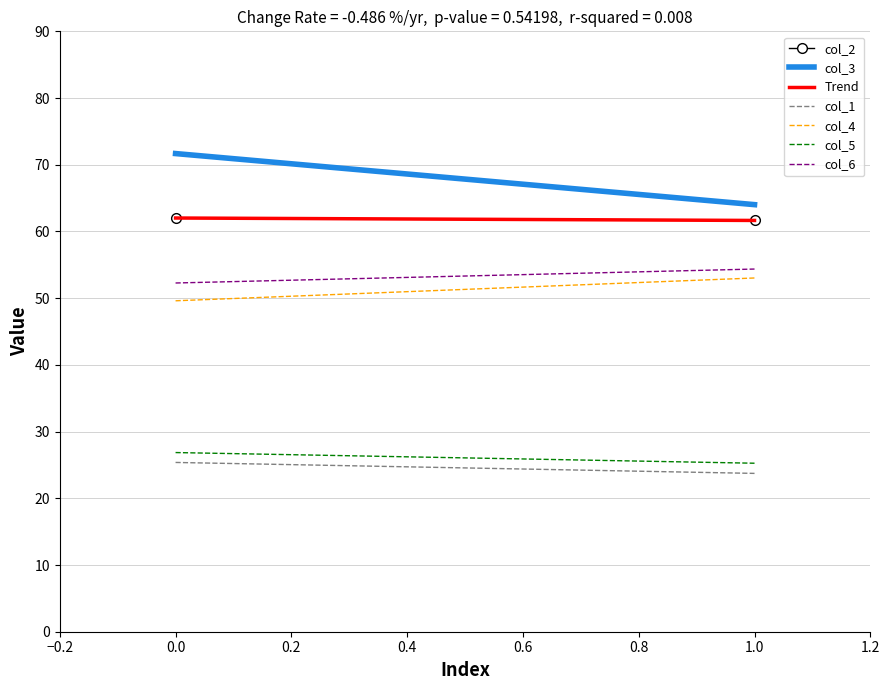

Reading left to right, what are all the values shown in this chart?

col_1: 0=25.4	1=23.7
col_2: 0=62.0	1=61.7
col_3: 0=71.7	1=64.0
col_4: 0=49.6	1=53.0
col_5: 0=26.9	1=25.3
col_6: 0=52.3	1=54.4